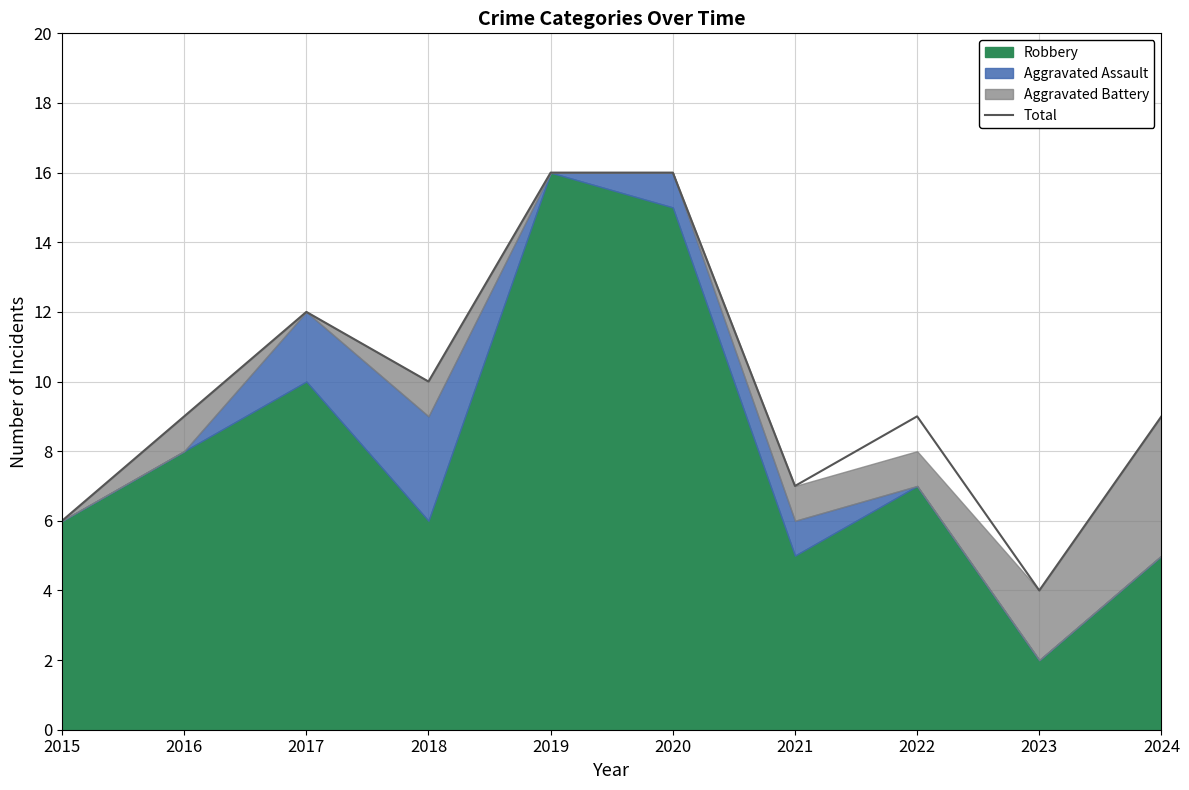

Reading left to right, extract all data points from this chart.

6	9	12	10	16	16	7	9	4	9